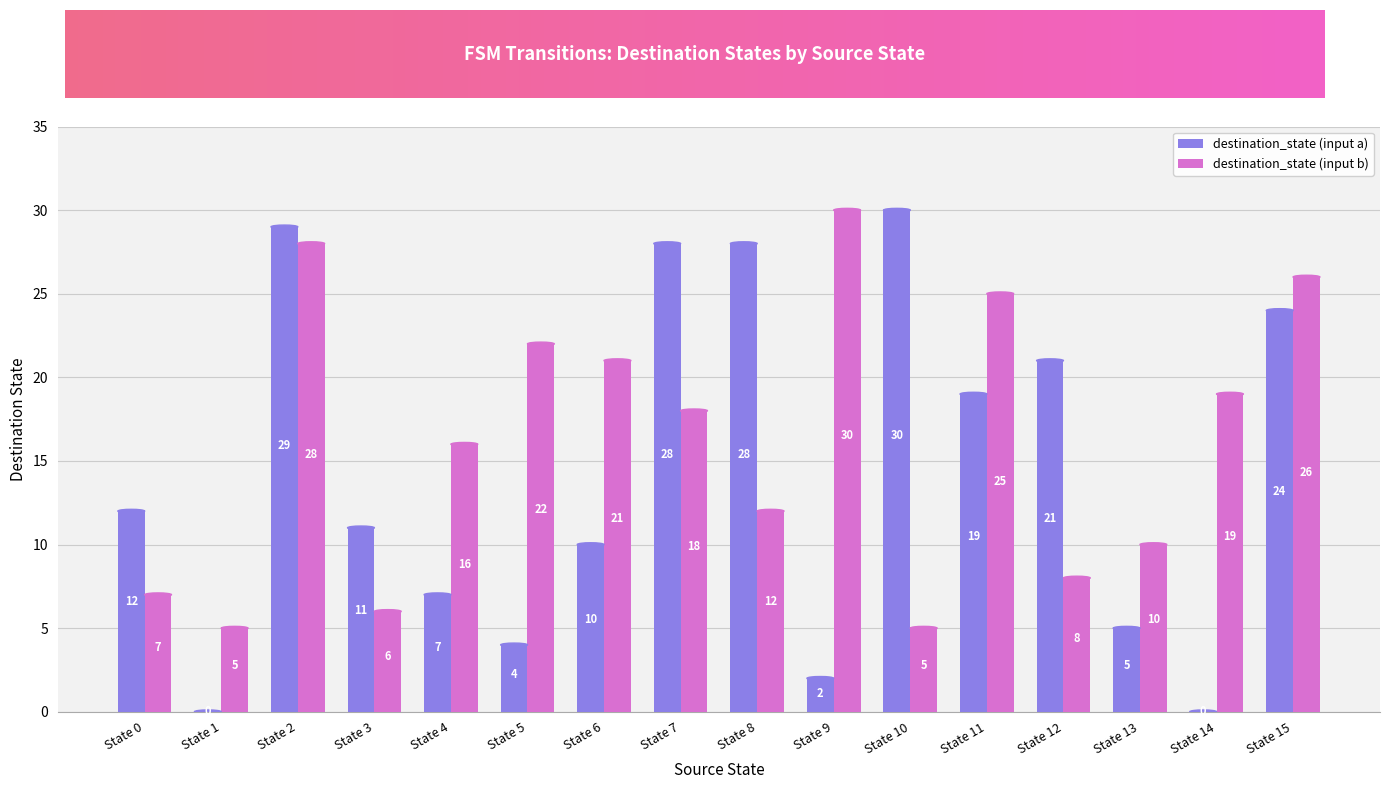

What value does the destination_state (input b) series have at State 1?

5